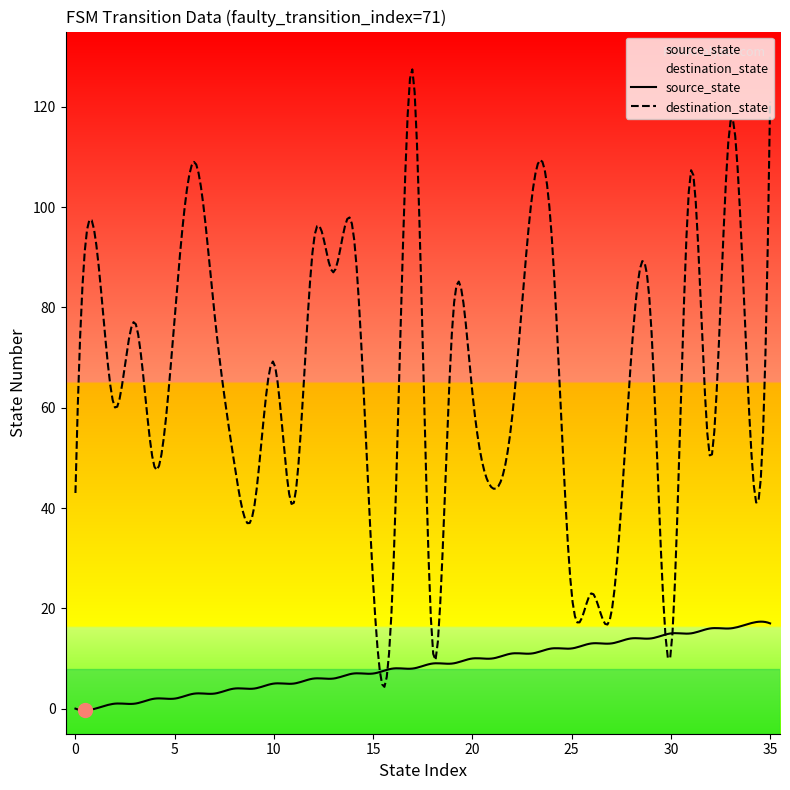

The destination_state series shows 165 at 23. True or false?

False